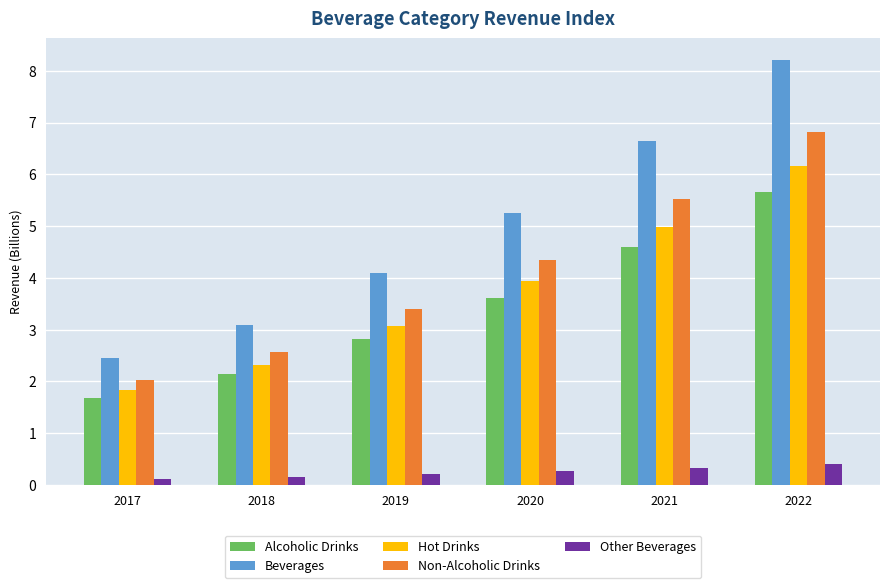

How many values in the Alcoholic Drinks series exceed 3?

3